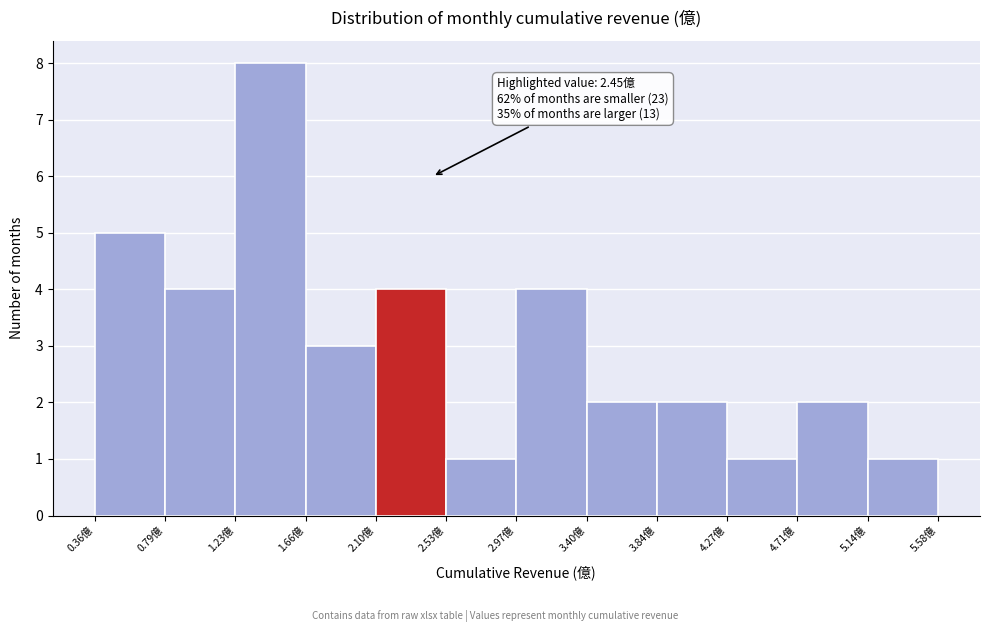

Which range on the x-axis has the tallest bar?

1.25 to 1.65